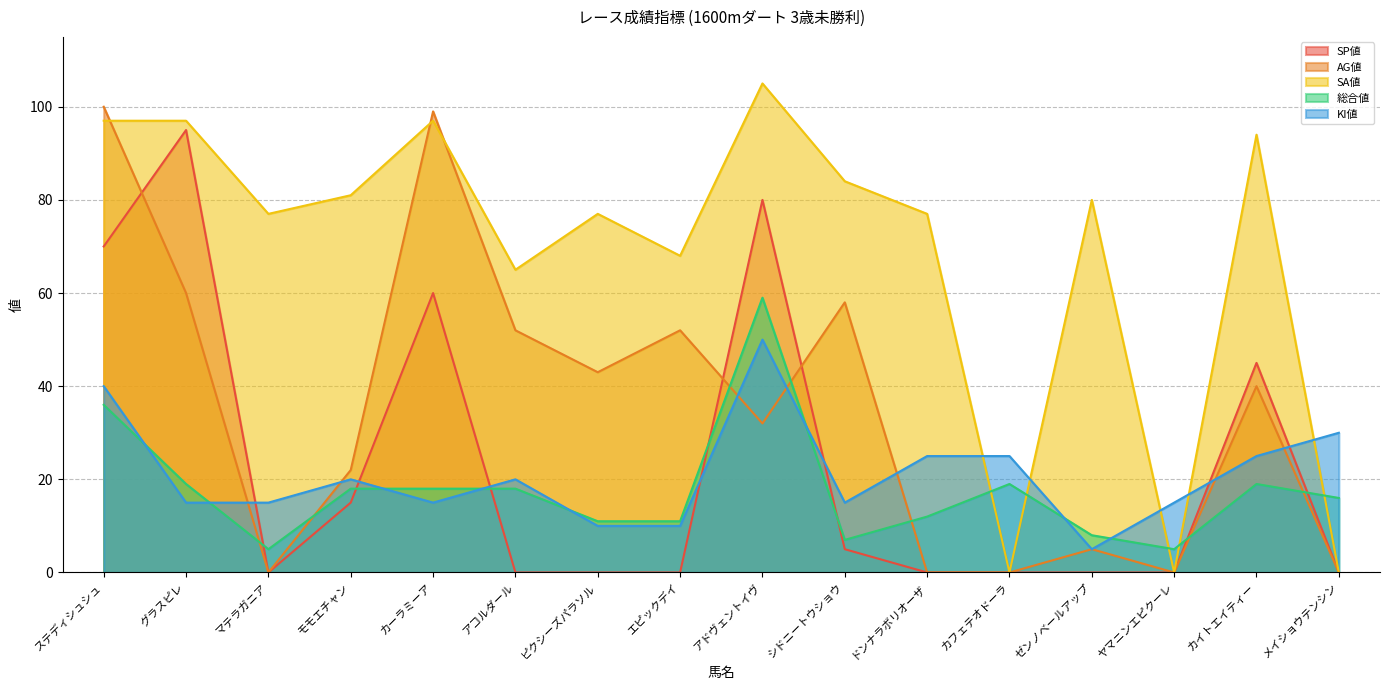

How many times do 総合値 and AG値 cross each other?

7